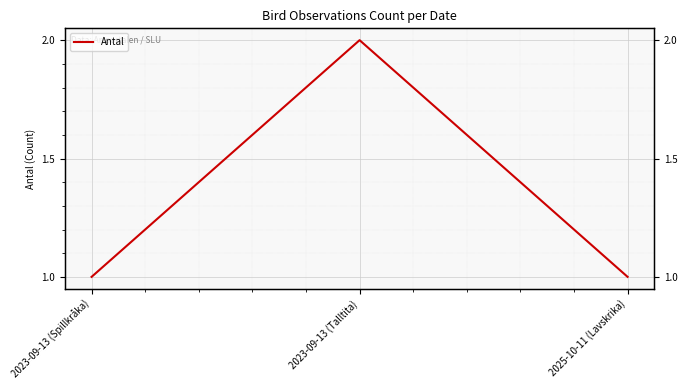

What is the minimum value shown in the chart?

1